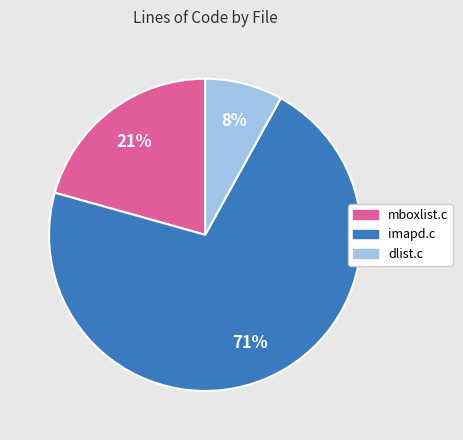

Which slice is the largest?

imapd.c